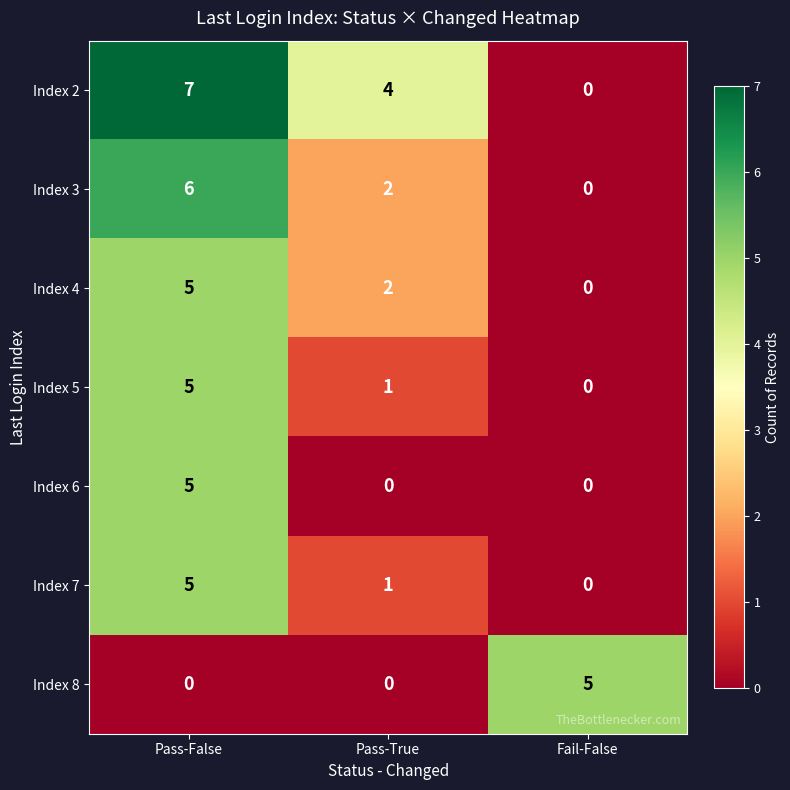

Reading left to right, extract all data points from this chart.

Index 2: Pass-False=7	Pass-True=4	Fail-False=0
Index 3: Pass-False=6	Pass-True=2	Fail-False=0
Index 4: Pass-False=5	Pass-True=2	Fail-False=0
Index 5: Pass-False=5	Pass-True=1	Fail-False=0
Index 6: Pass-False=5	Pass-True=0	Fail-False=0
Index 7: Pass-False=5	Pass-True=1	Fail-False=0
Index 8: Pass-False=0	Pass-True=0	Fail-False=5